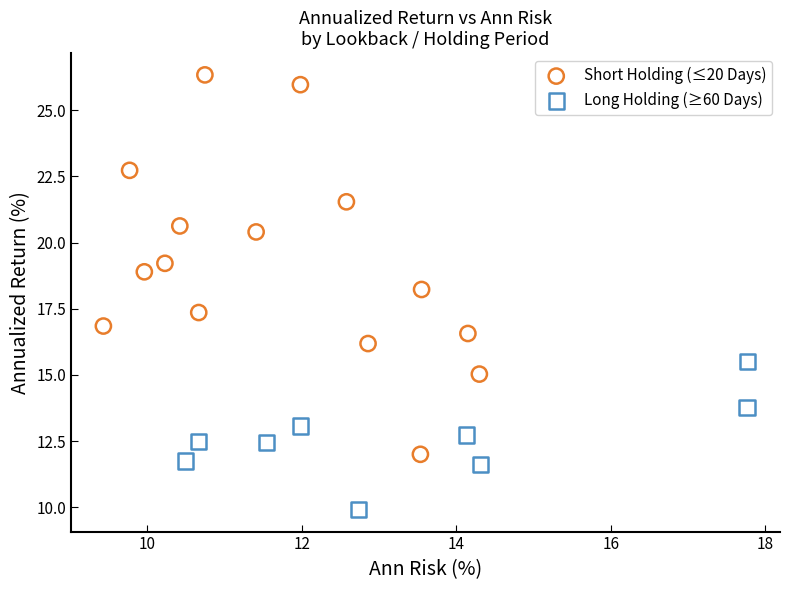

What are all the series names shown in the legend?

Short Holding (≤20 Days), Long Holding (≥60 Days)